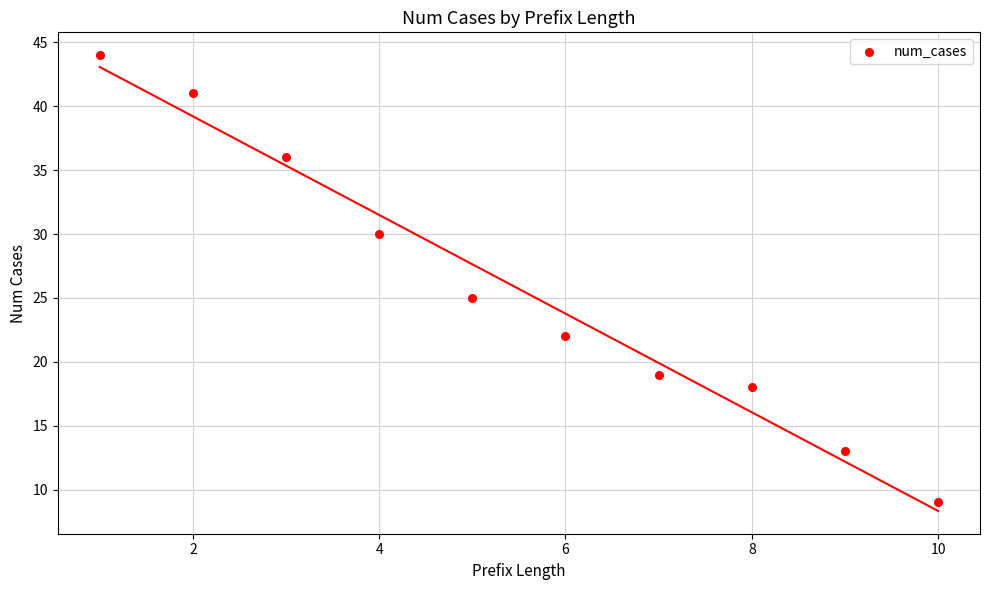

What is the average X value?

6